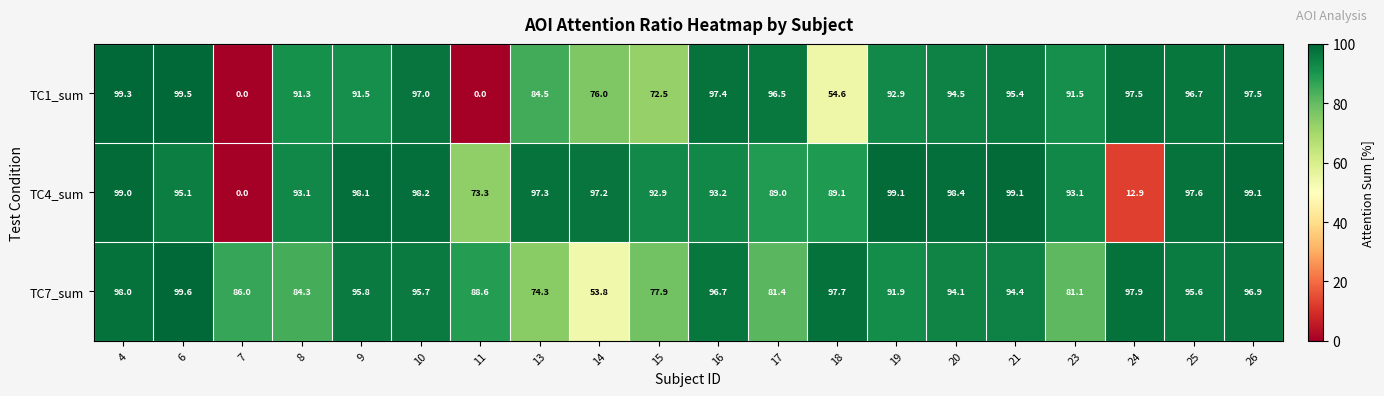

How many data points does each series have?

20